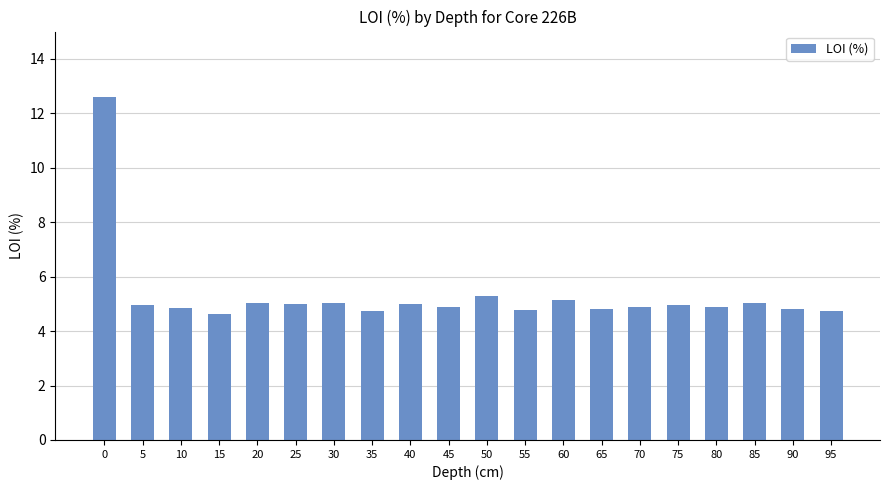

What is the ratio of the value at 25 to the value at 85?

1.0